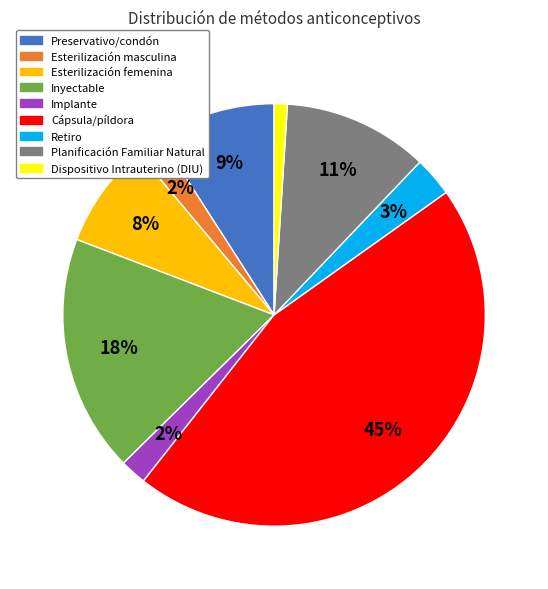

To the nearest percent, what is the difference between the Dispositivo Intrauterino (DIU) and Cápsula/píldora slice percentages?

44%